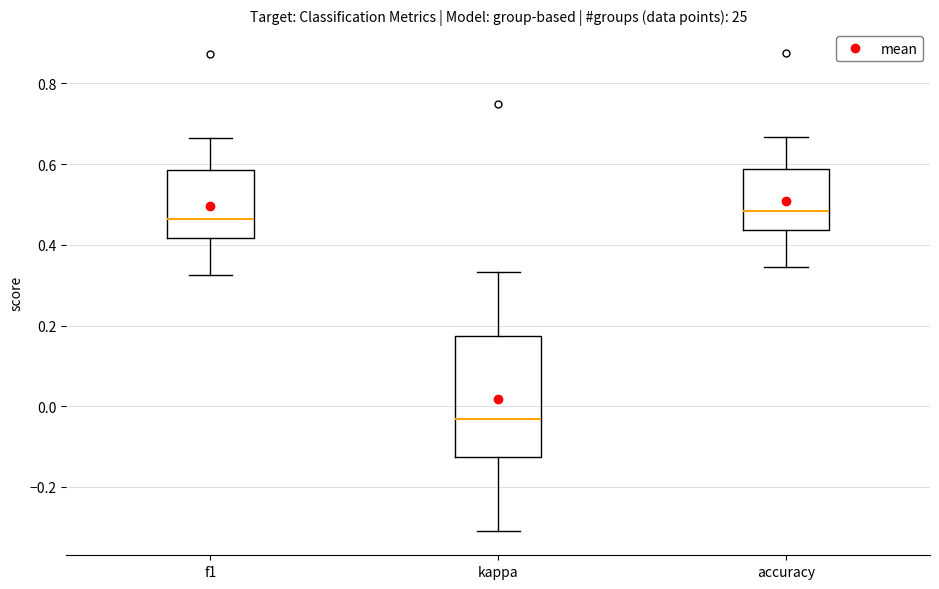

Reading left to right, read every box against the y-axis: the position of its median line, the range the box covers, and the ends of its whiskers. The values are not printed on the chart, so give them approximately, as read against the axis.

f1: median 0.46, box 0.42 to 0.58, whiskers 0.32 to 0.66
kappa: median -0.04, box -0.12 to 0.18, whiskers -0.32 to 0.34
accuracy: median 0.48, box 0.44 to 0.58, whiskers 0.34 to 0.66